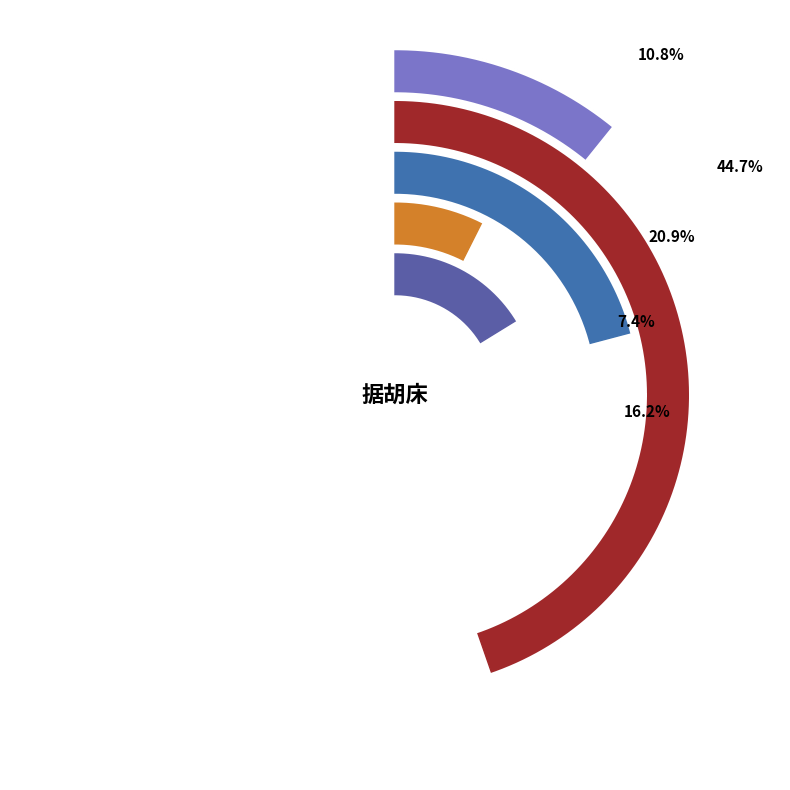

Rank the categories by value from highest to lowest.

冶园池亭·小憩据胡床, 夔门驿·宿酲未解据胡床, 园中杂书·黄昏桥上据胡床, 京仲远玉壶饯客·南漪亭上据胡床, 醉赋诗·独据胡床醉不移